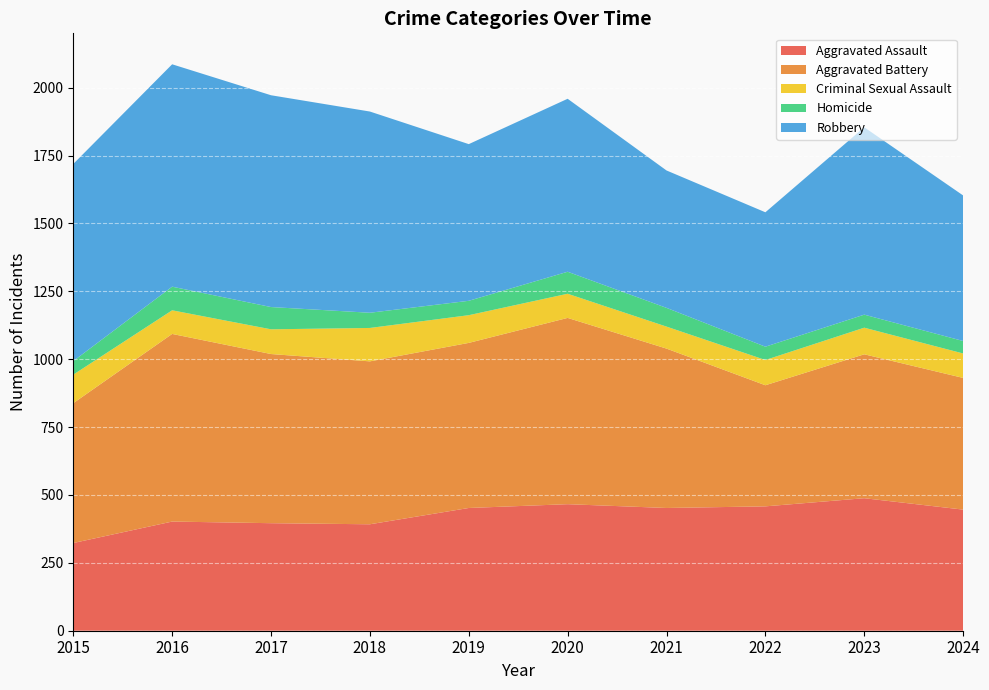

Reading left to right, what are all the values shown in this chart?

Aggravated Assault: 2015=323	2016=402	2017=396	2018=392	2019=452	2020=466	2021=452	2022=458	2023=488	2024=446
Aggravated Battery: 2015=515	2016=691	2017=623	2018=600	2019=608	2020=686	2021=587	2022=446	2023=530	2024=485
Criminal Sexual Assault: 2015=105	2016=87	2017=91	2018=123	2019=102	2020=89	2021=81	2022=93	2023=98	2024=90
Homicide: 2015=50	2016=87	2017=82	2018=56	2019=53	2020=81	2021=69	2022=49	2023=48	2024=46
Robbery: 2015=726	2016=819	2017=780	2018=741	2019=577	2020=637	2021=506	2022=495	2023=690	2024=536